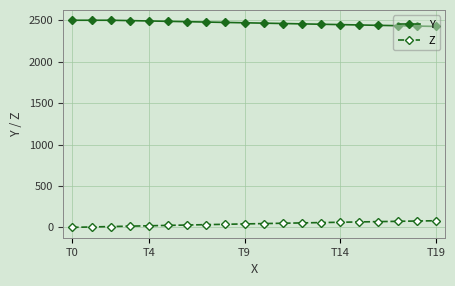

What is the difference between the maximum and second lowest values in the Z series?

75.1